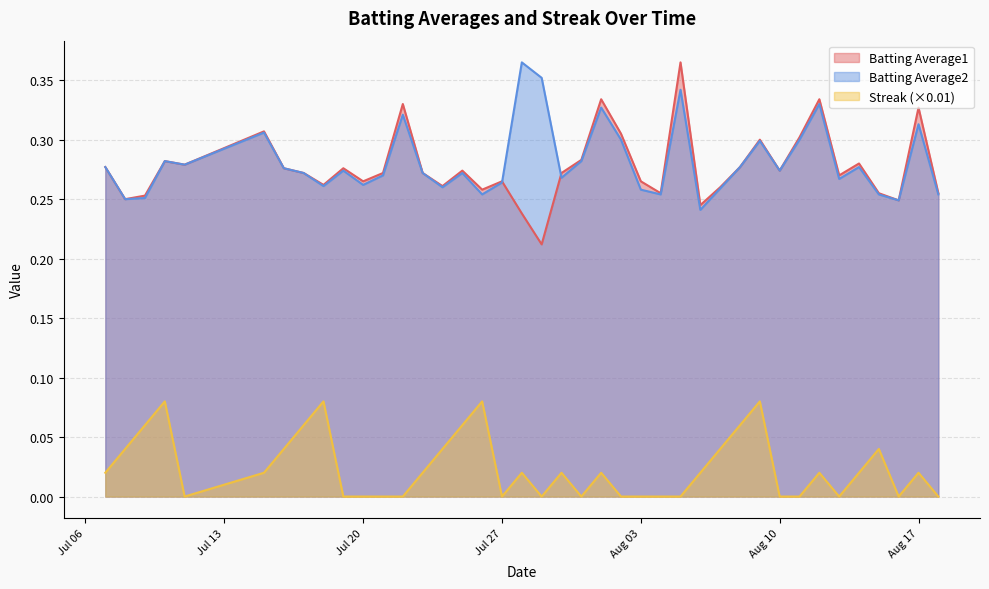

True or false: Batting Average1 and Streak intersect in this chart.

False